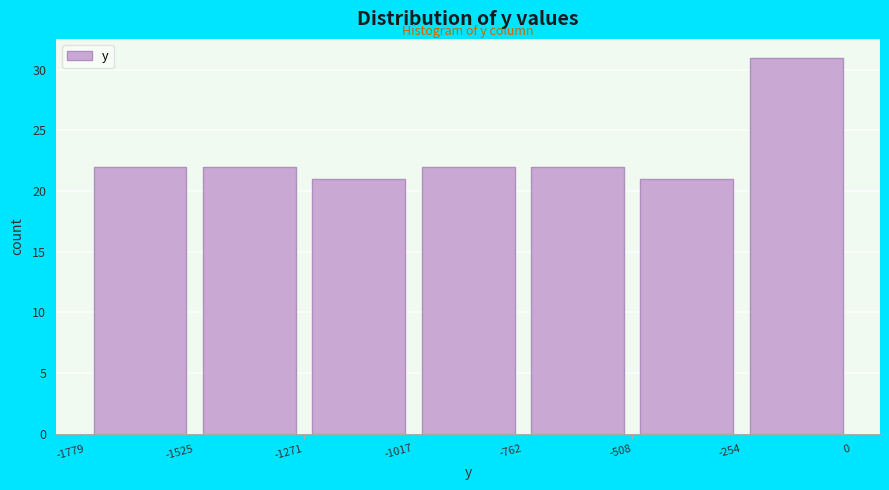

Reading left to right, list every bar in this chart as the range it spans on the x-axis followed by its height. The values are not printed on the chart, so give them approximately, as read against the axis.

-1779 to -1525: 22
-1525 to -1271: 22
-1271 to -1017: 21
-1017 to -762: 22
-762 to -508: 22
-508 to -254: 21
-254 to 0: 31